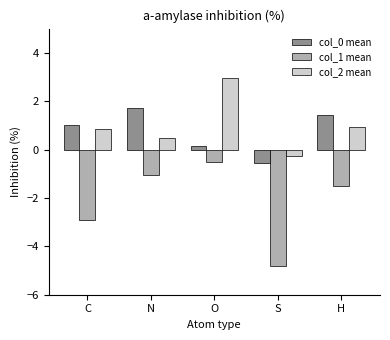

List the series in order of their peak value, lowest first.

col_1 mean, col_0 mean, col_2 mean